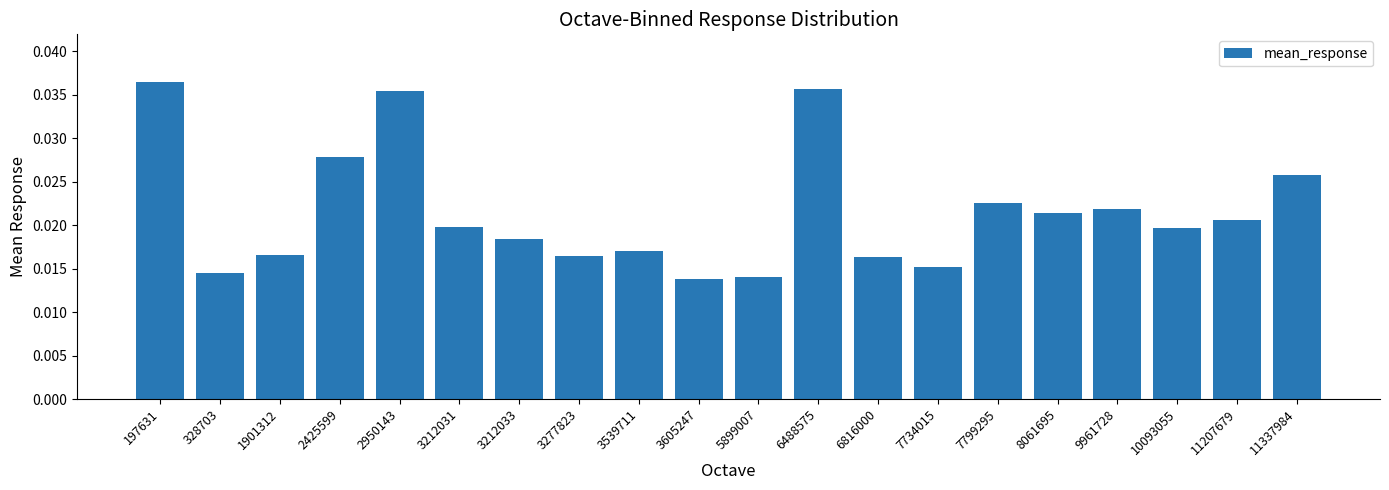

Count the values in the range 0 to 1.

20